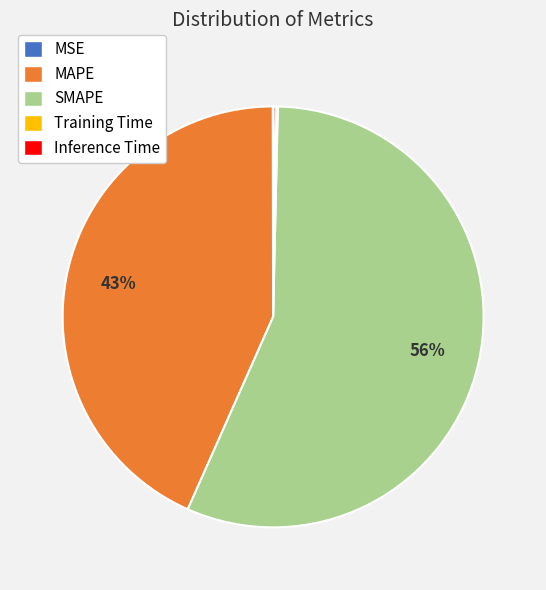

True or false: SMAPE accounts for 56% of the total.

True